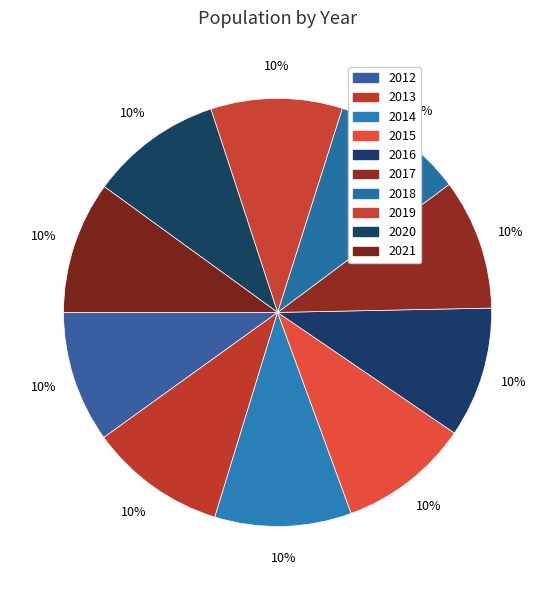

Which slice is the largest?

2013